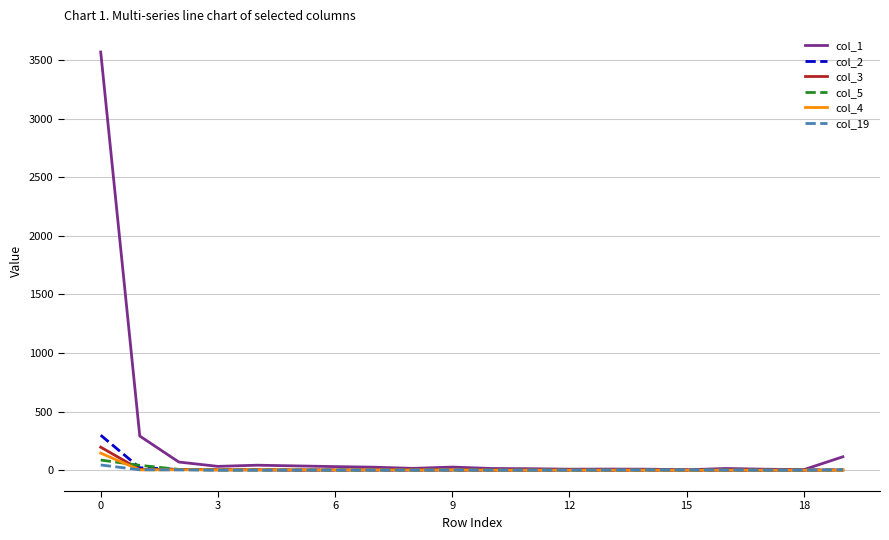

What is the greatest value displayed?

3569